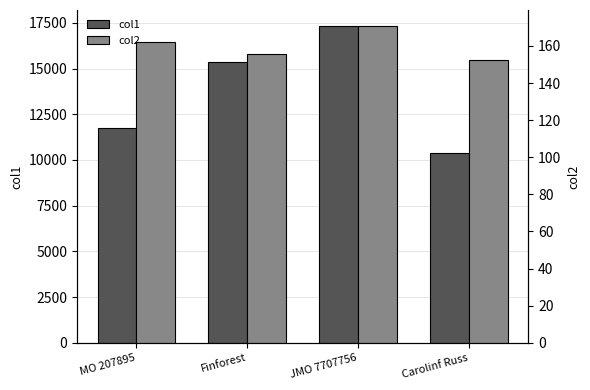

Which category has the highest value in the col1 series?

JMO 7707756